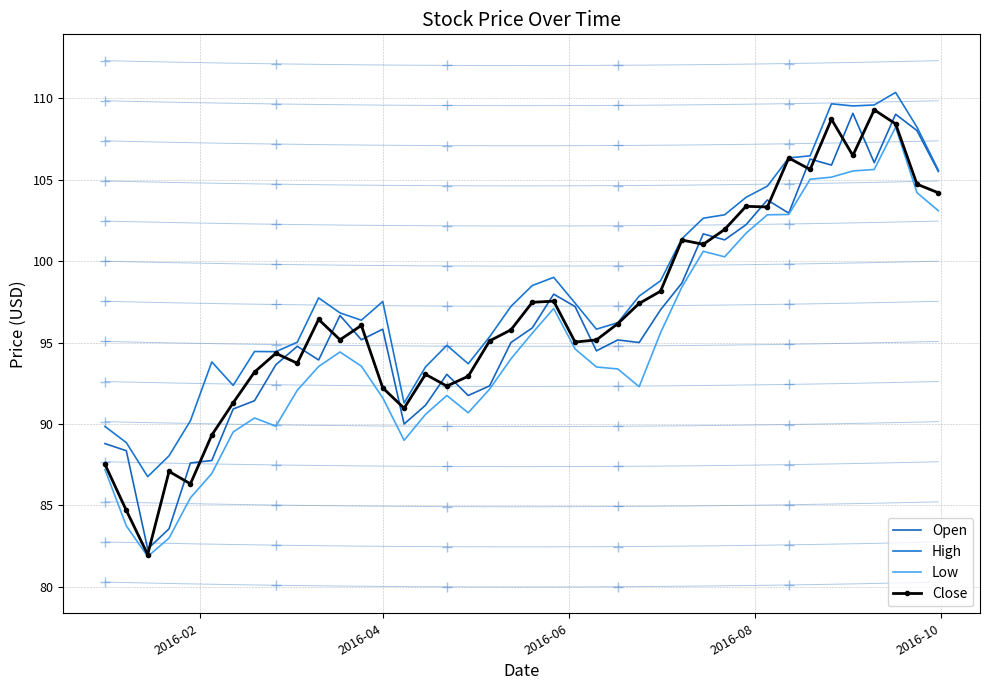

Is this an area chart (filled region under the line)?

No